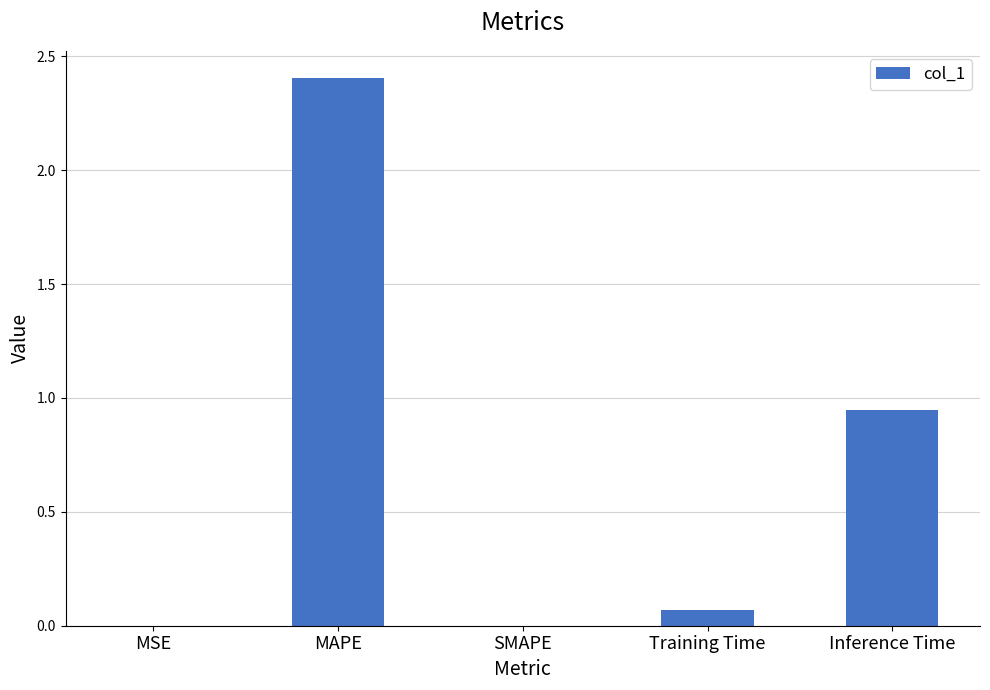

Are the bars horizontal?

No